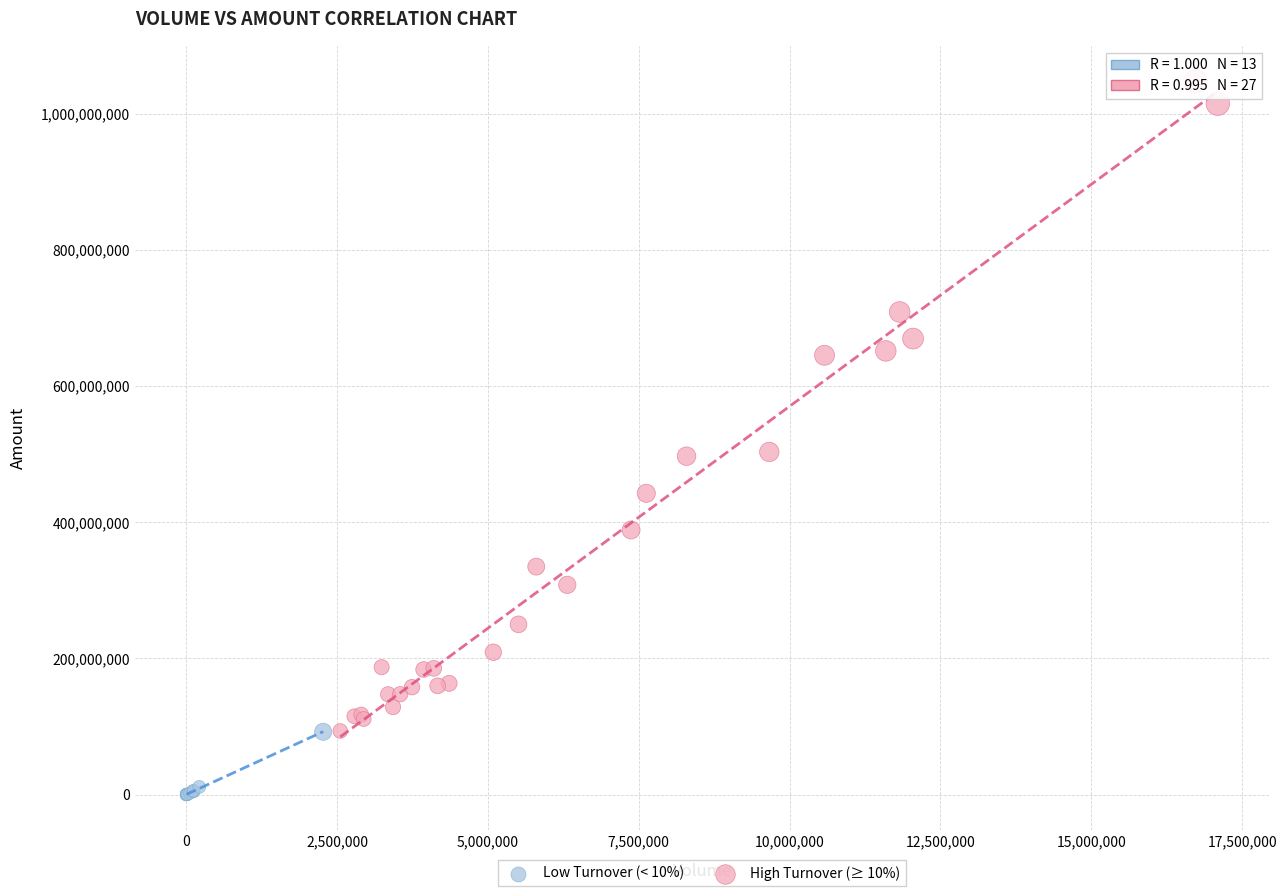

Which series contains the highest Y value?

High Turnover (≥ 10%)